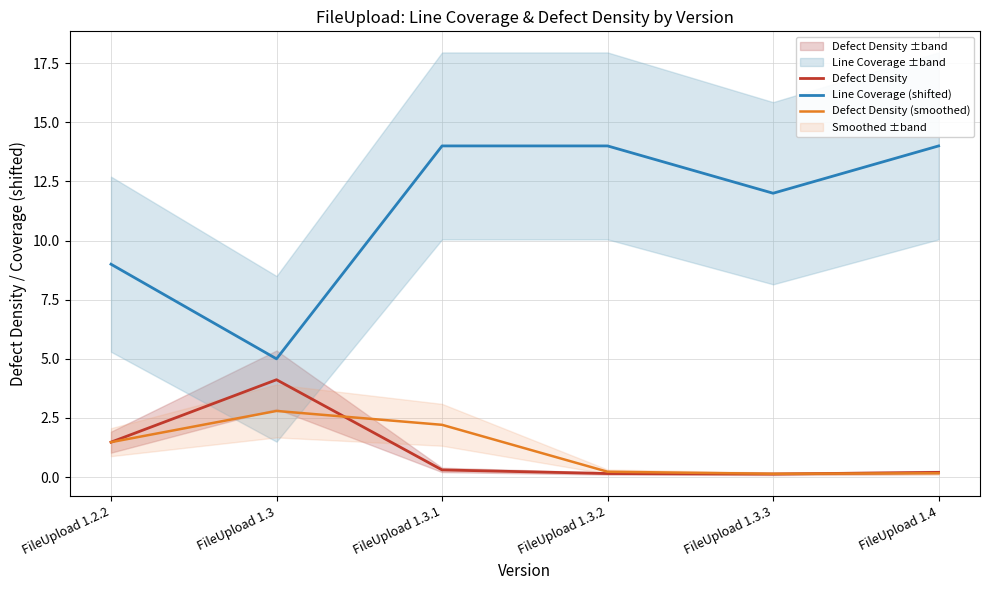

True or false: Line Coverage (shifted) has a value of 14.0 at FileUpload 1.3.1.

True